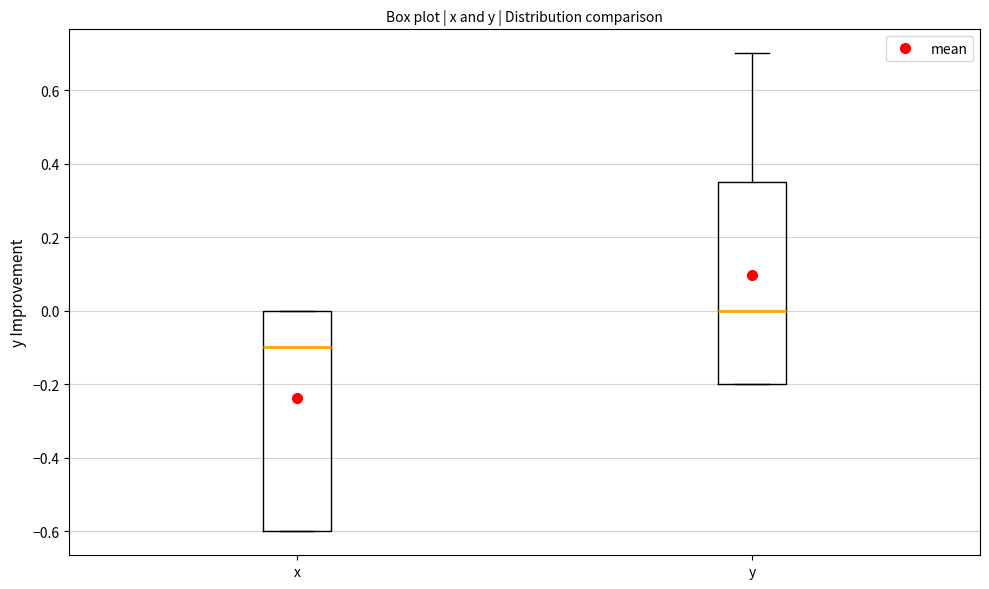

Reading left to right, transcribe this box plot: for each box, give where its median line is, the range the box spans, and where its two whiskers end, as read against the y-axis. The values are not printed on the chart, so give them approximately, as read against the axis.

x: median -0.10, box -0.60 to 0.00, whiskers -0.60 to 0.00
y: median 0.00, box -0.20 to 0.36, whiskers -0.20 to 0.70